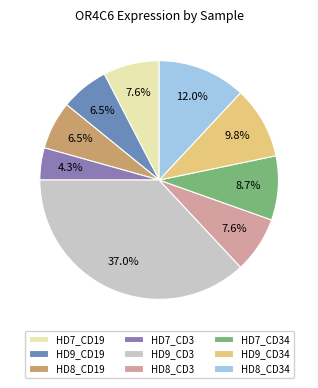

Is the sum of HD9_CD19 and HD9_CD3 greater than half?

No